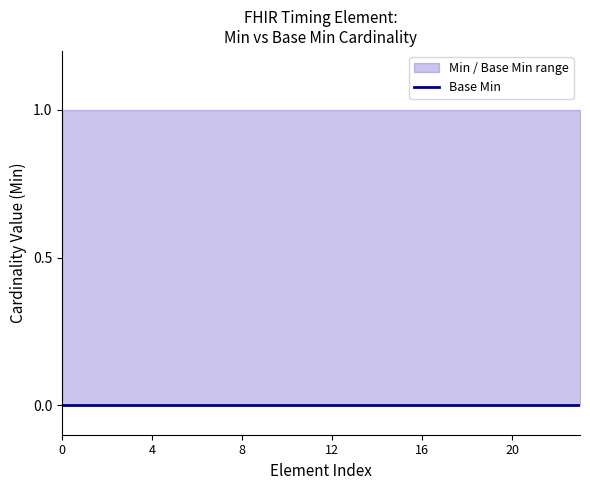

Reading right to left, transcribe all the data shown in this chart.

Base Min: 0	0	0	0	0	0	0	0	0	0	0	0	0	0	0	0	0	0	0	0	0	0	0	0
upper: 1	1	1	1	1	1	1	1	1	1	1	1	1	1	1	1	1	1	1	1	1	1	1	1
lower: 0	0	0	0	0	0	0	0	0	0	0	0	0	0	0	0	0	0	0	0	0	0	0	0